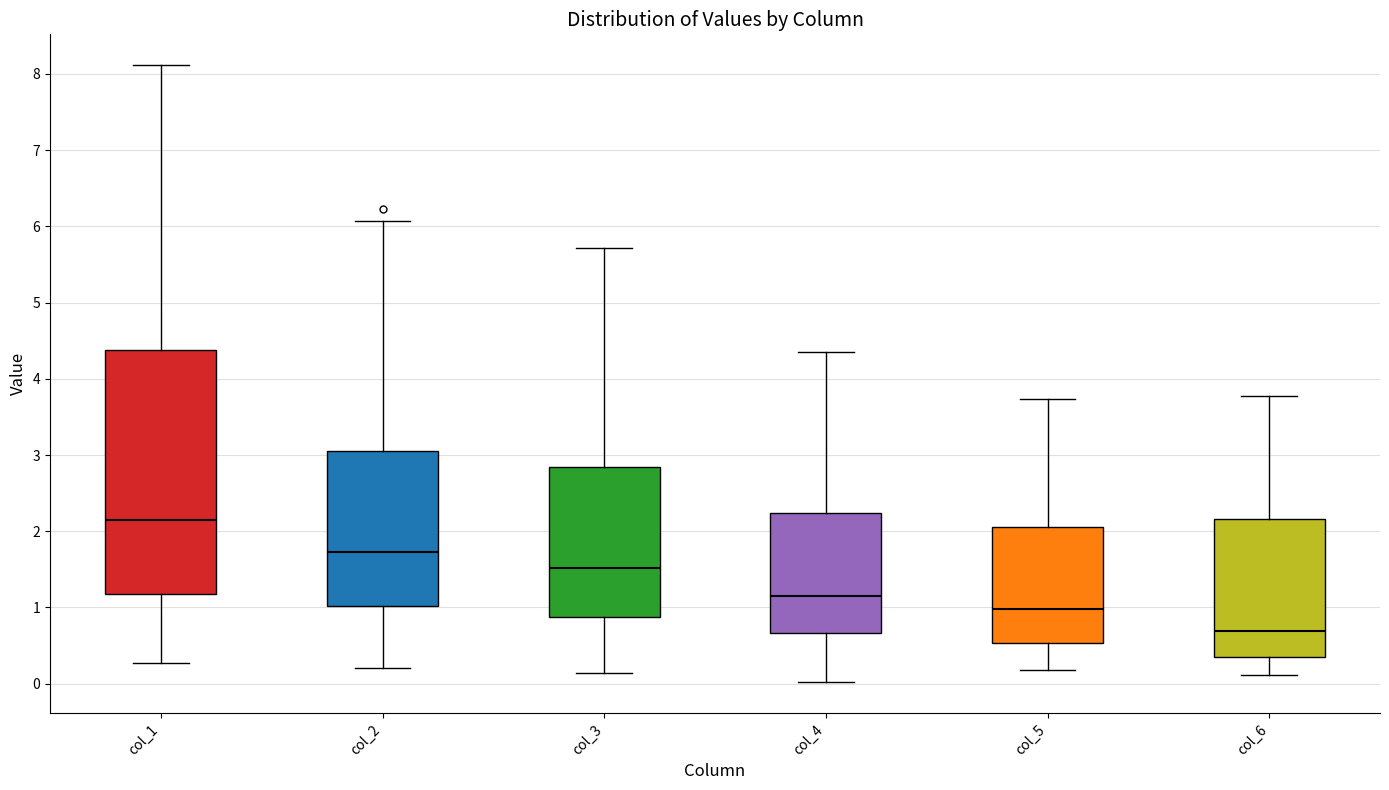

Which box is the tallest, from its lower edge to its upper edge?

col_1